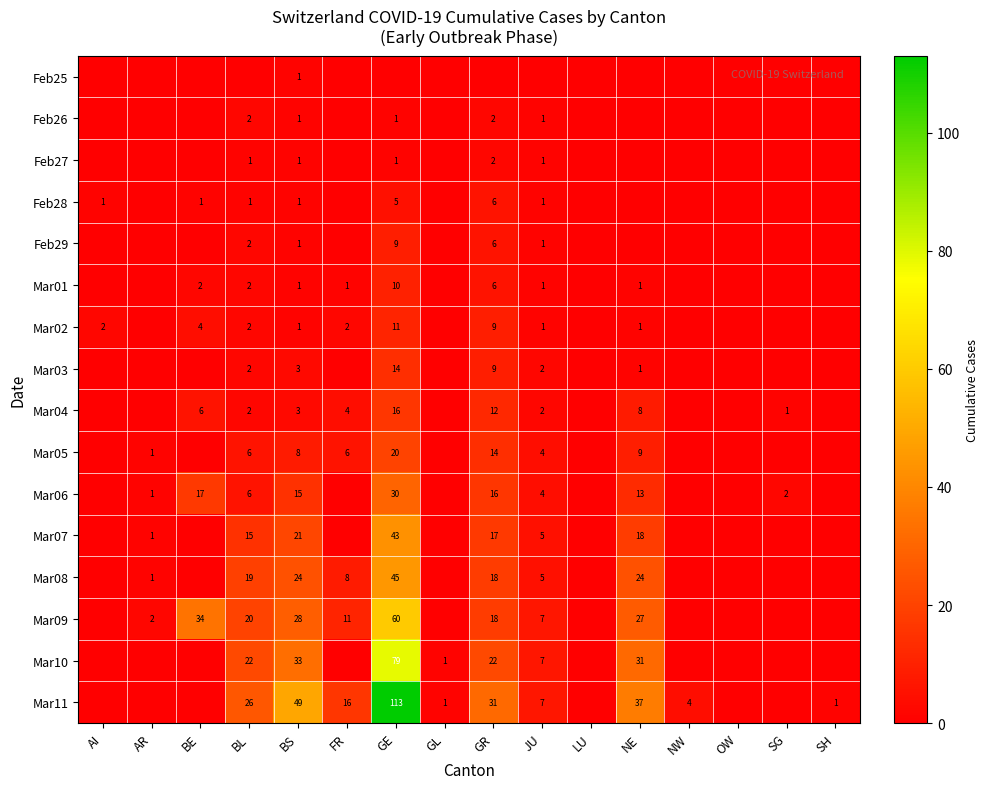

At which category is the sum across all series the highest?

GE